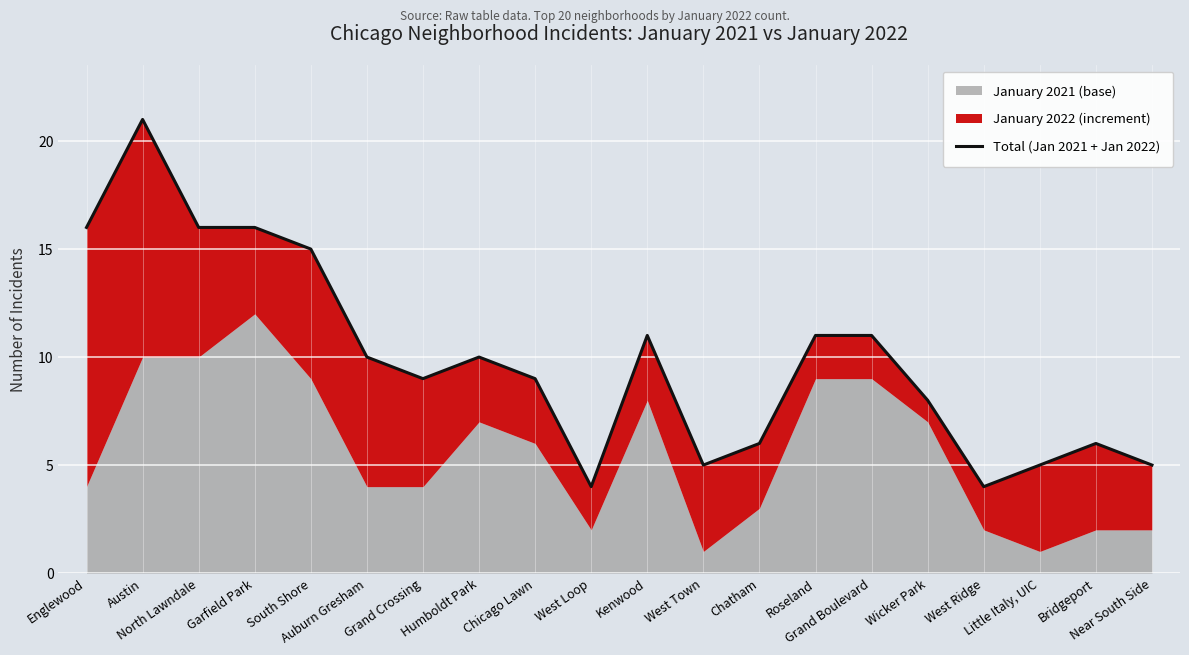

True or false: the data shows 16 at Englewood.

True